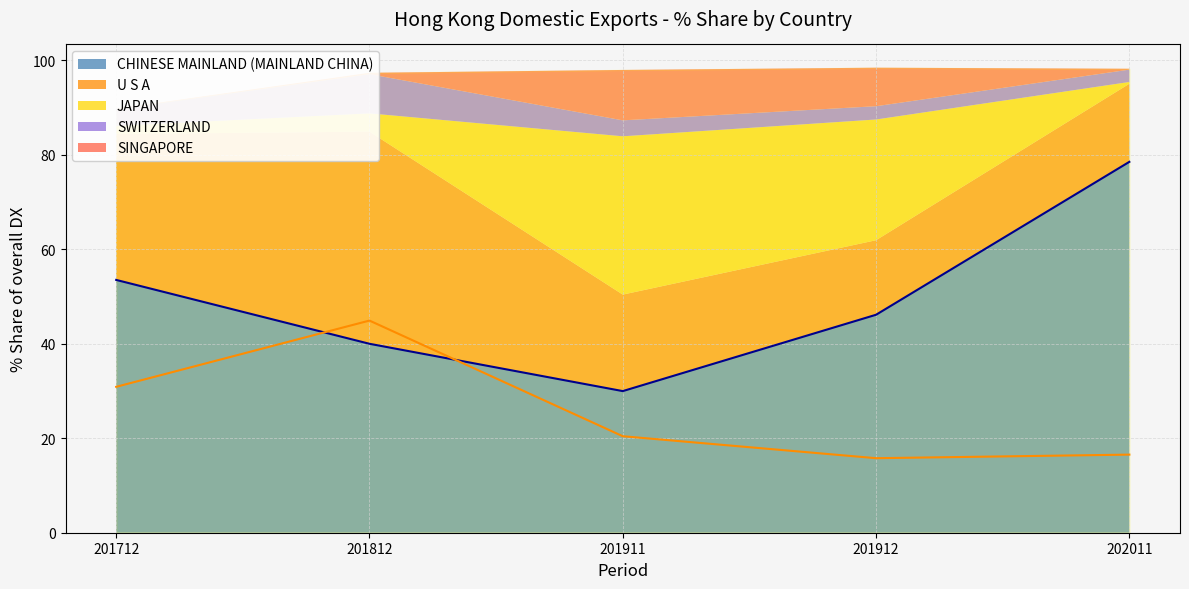

The CHINESE MAINLAND (MAINLAND CHINA) series shows 78.5 at 202011. True or false?

True